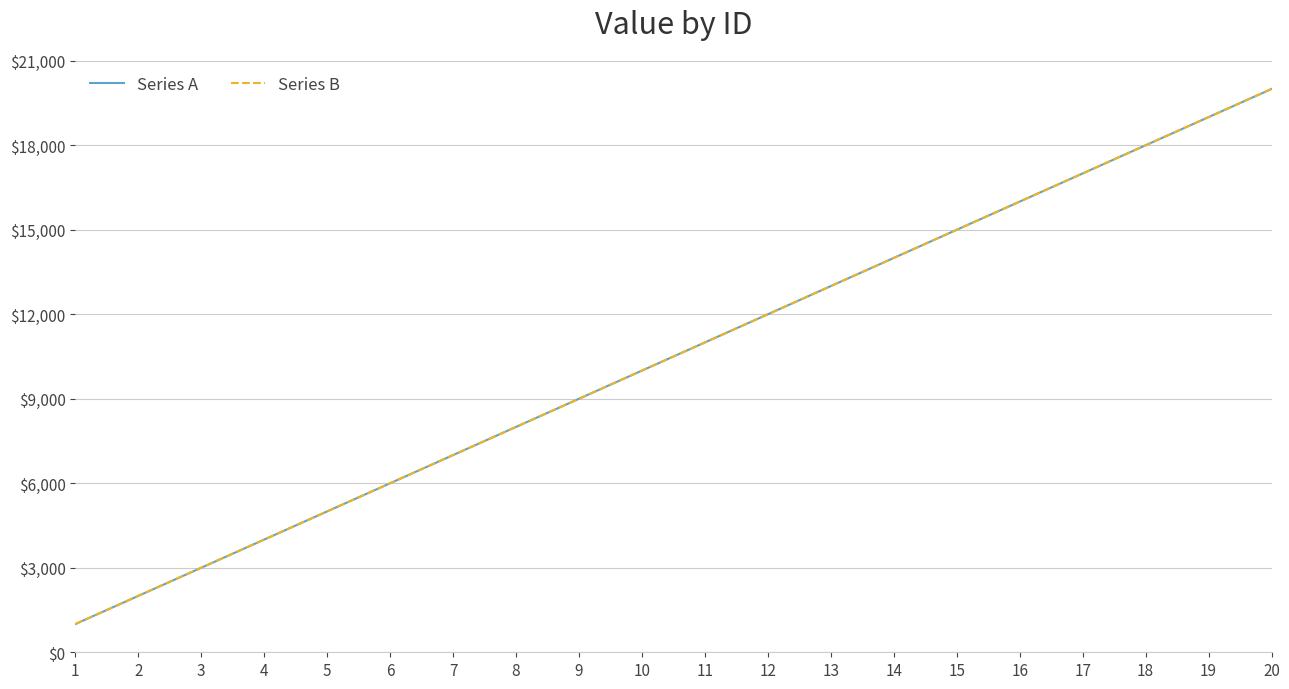

Does the chart have visible grid lines?

Yes